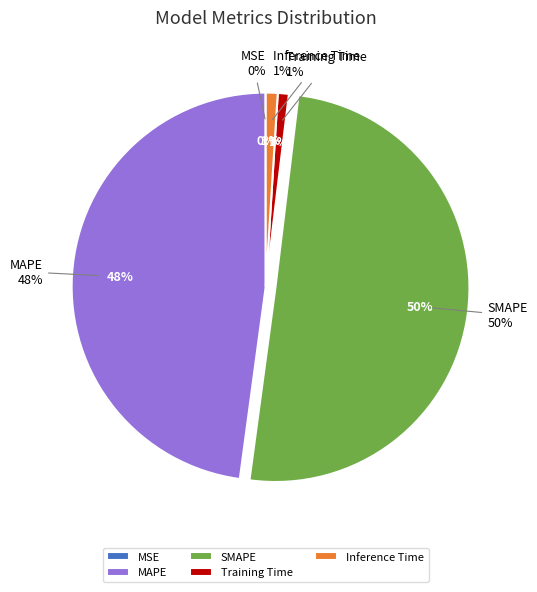

To the nearest percent, what is the combined percentage of SMAPE and Inference Time?

51%